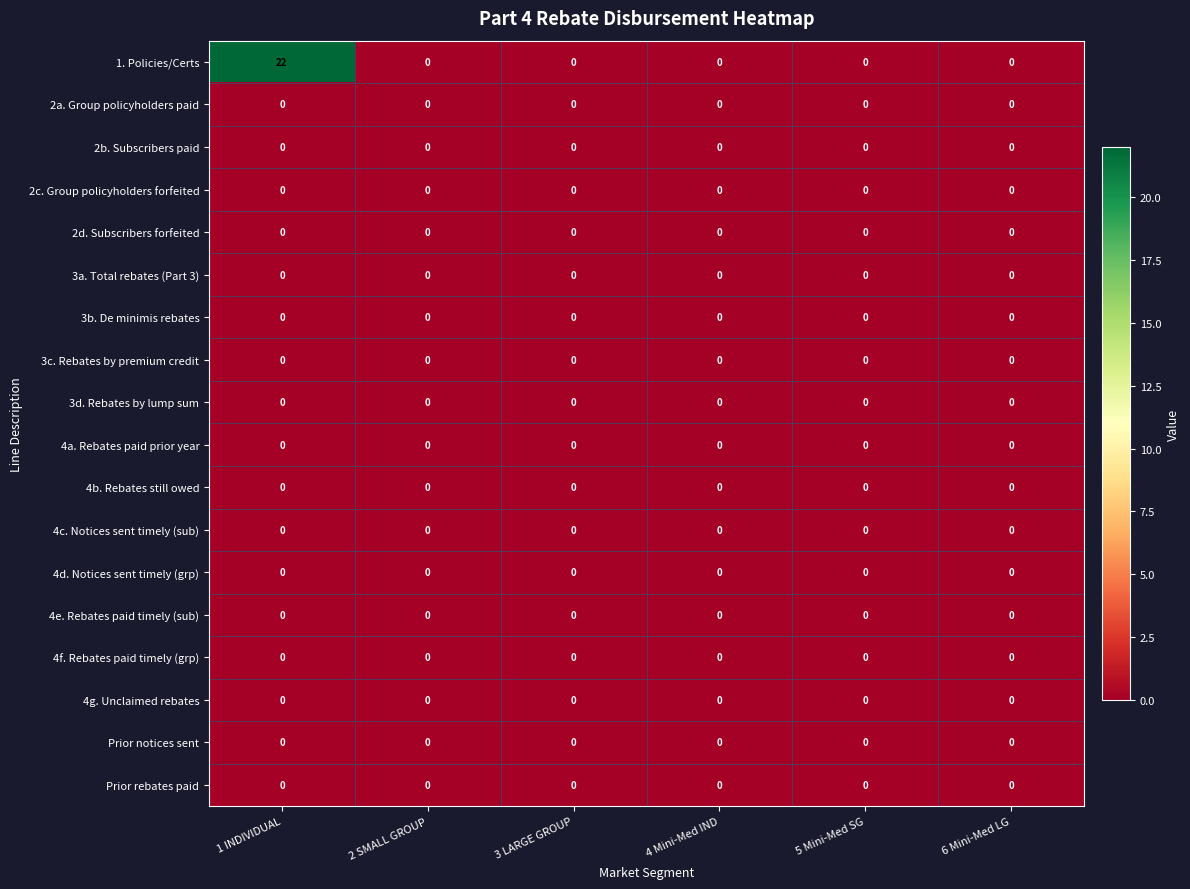

Is it true that 3c. Rebates by premium credit equals 0 at 5 Mini-Med SG?

True